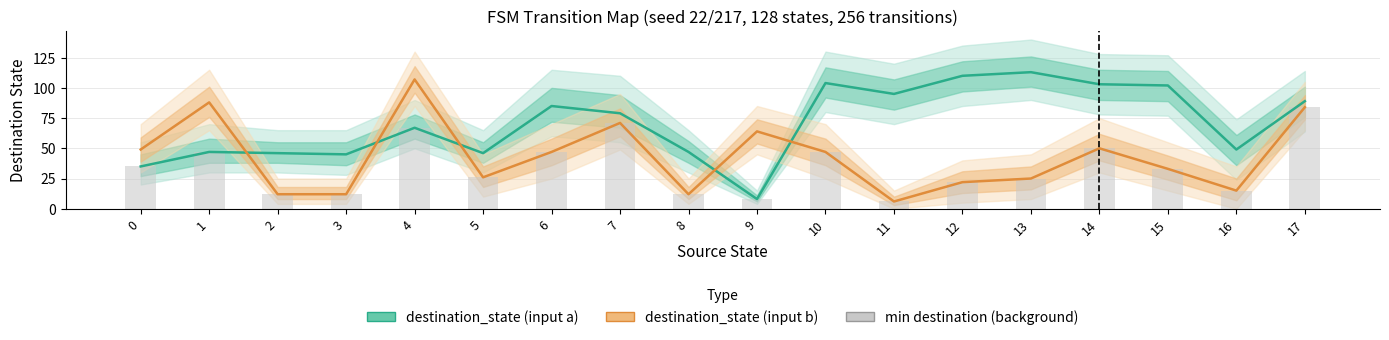

What is the maximum value shown in the chart?

113